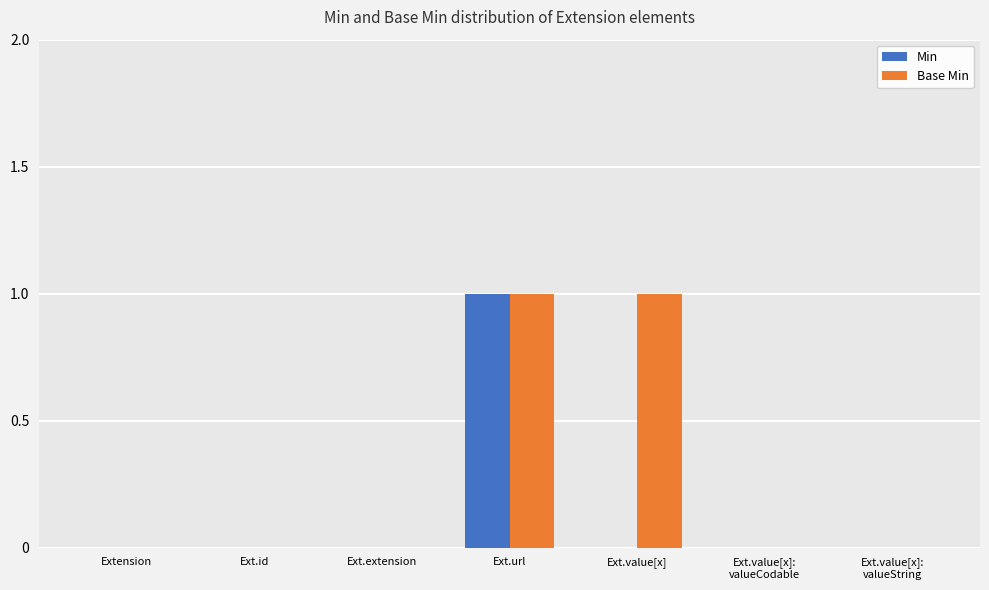

Which series has the largest total across all categories?

Base Min